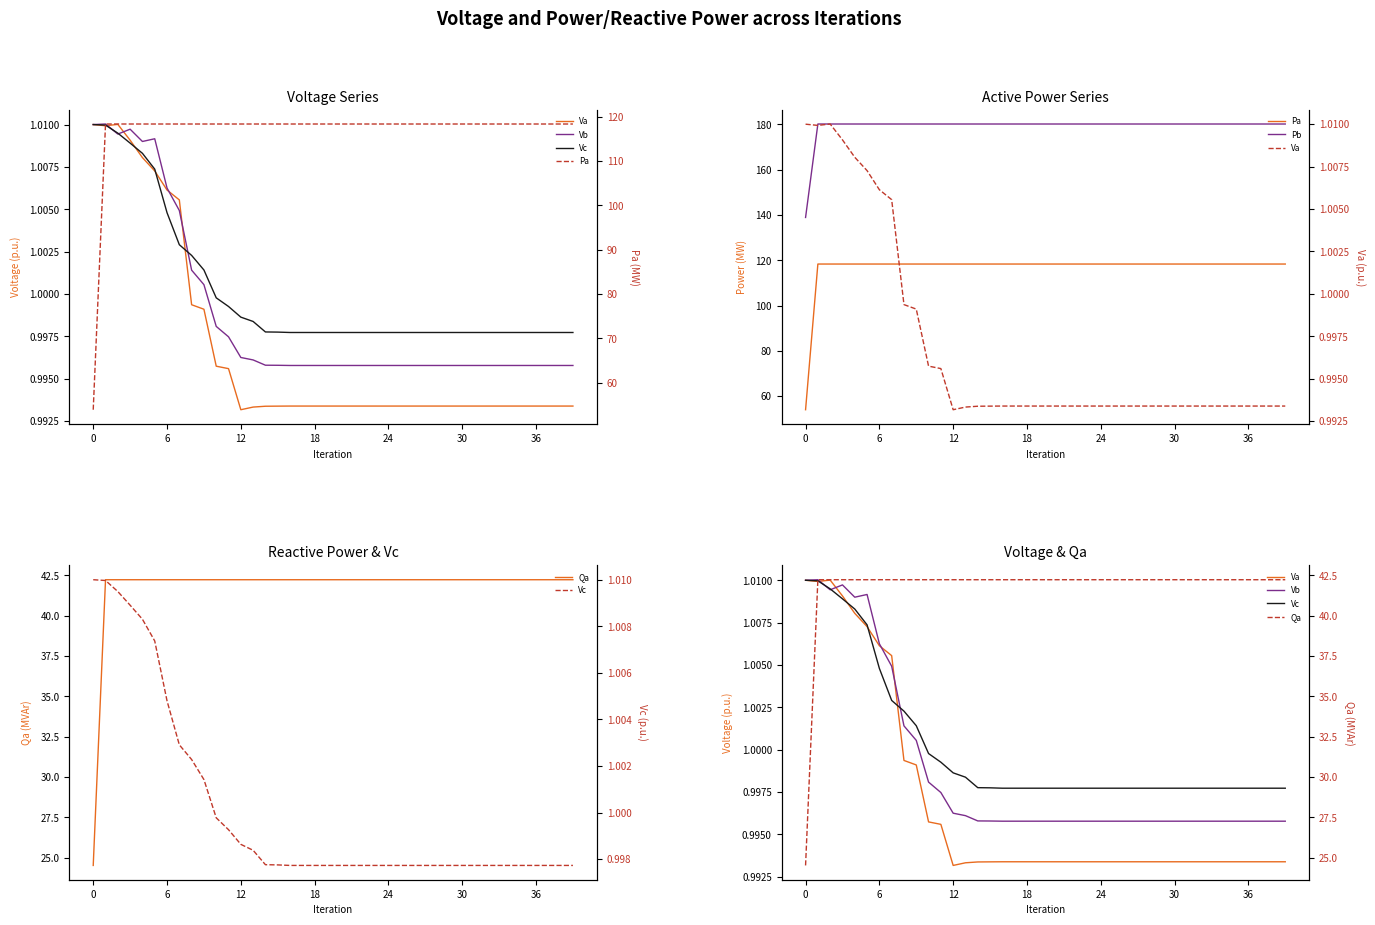

What is the sum of the Qa values at 35 and 38?

84.5